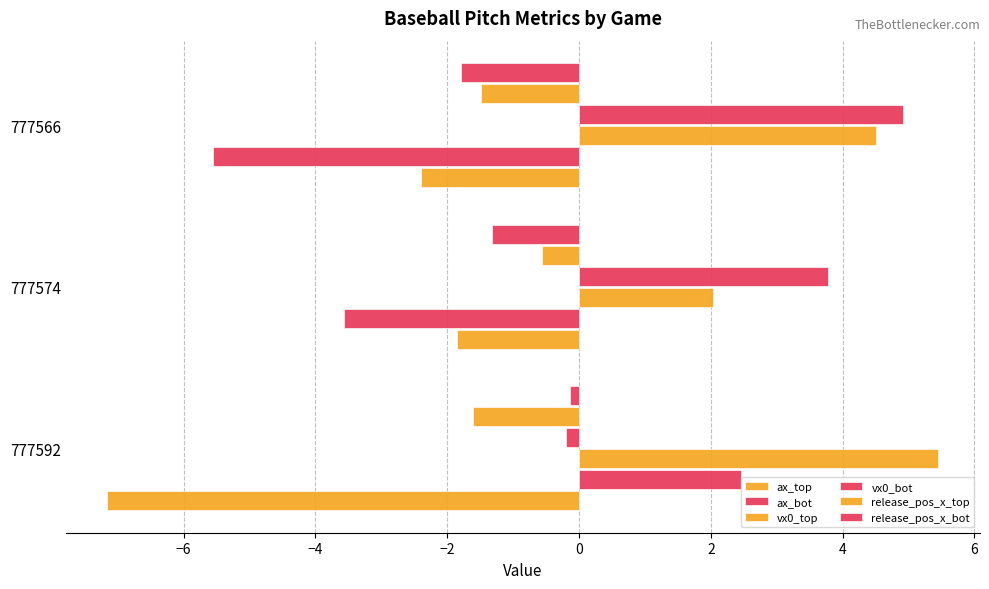

Reading left to right, what are all the values shown in this chart?

ax_top: -7.2	-1.8	-2.4
ax_bot: 2.5	-3.6	-5.6
vx0_top: 5.5	2.0	4.5
vx0_bot: -0.2	3.8	4.9
release_pos_x_top: -1.6	-0.6	-1.5
release_pos_x_bot: -0.1	-1.3	-1.8